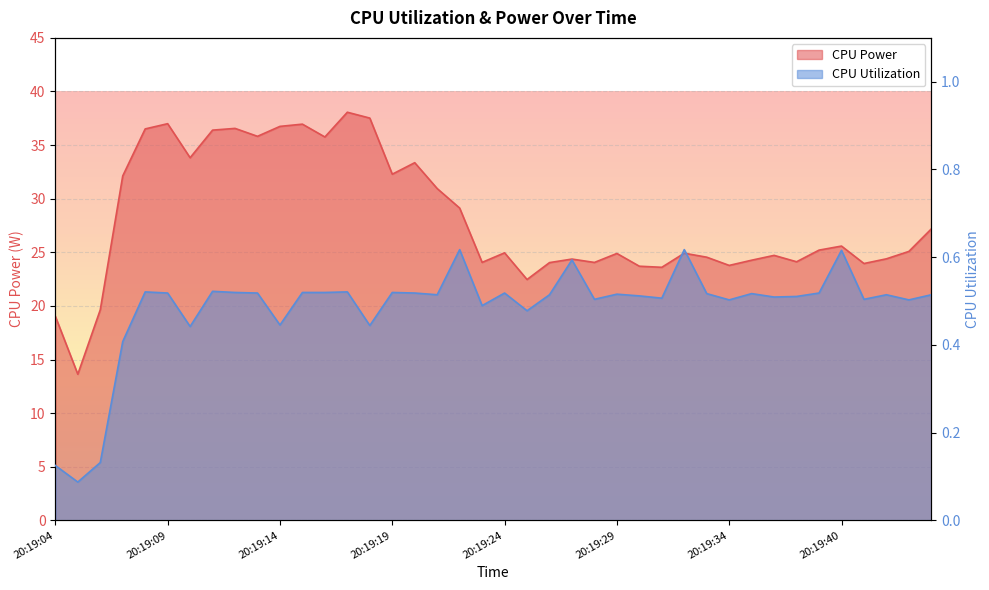

True or false: CPU Utilization has a value of 0.7 at 20:19:20.

False